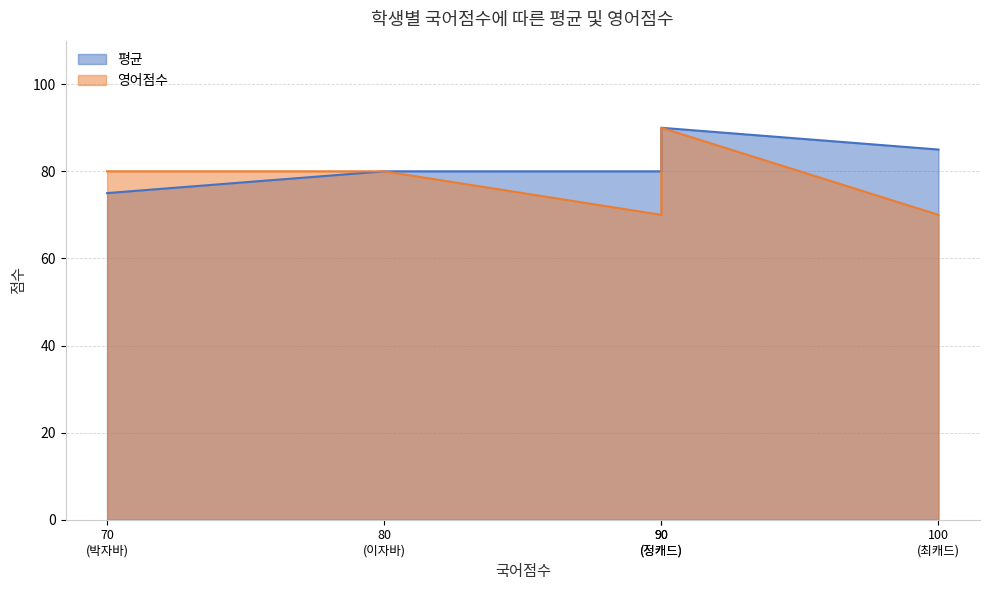

What is the sum of all 영어점수 values?

390